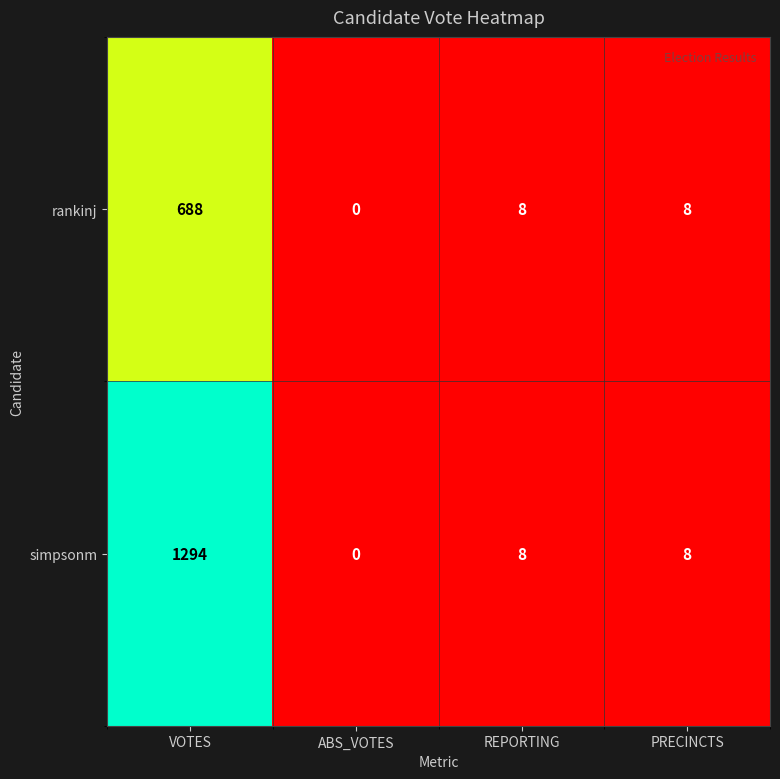

Count the number of data series in this chart.

2